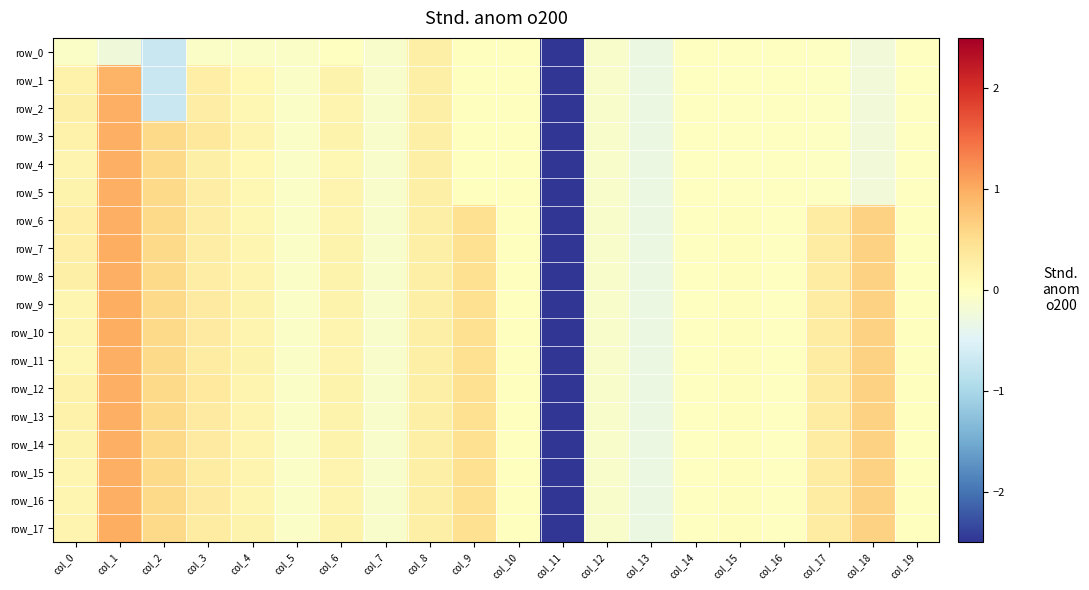

Which series has the largest range (max minus min)?

row_7